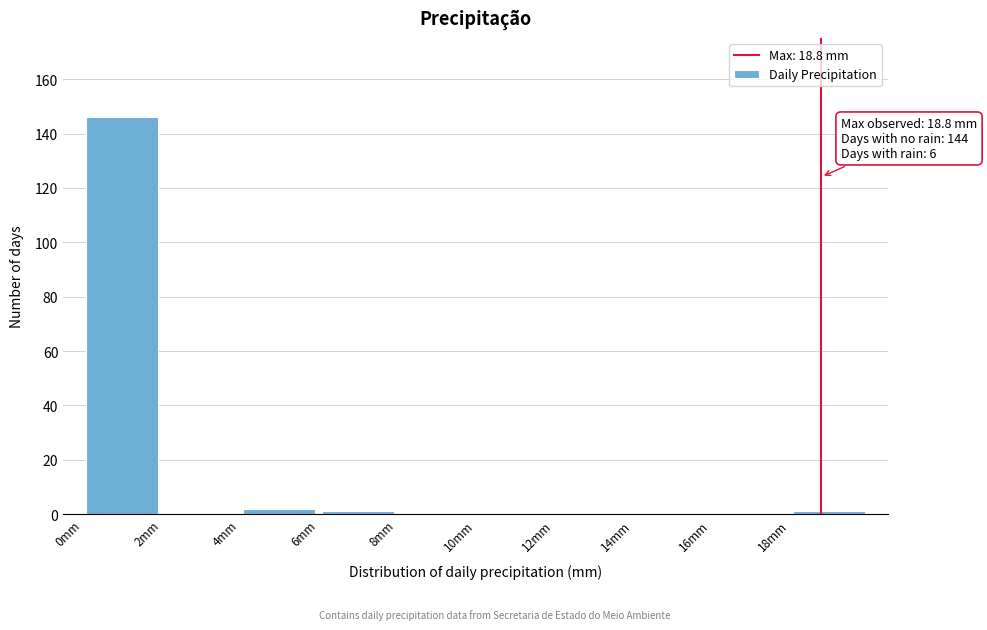

Over which range of the x-axis is the bar tallest?

0 to 2